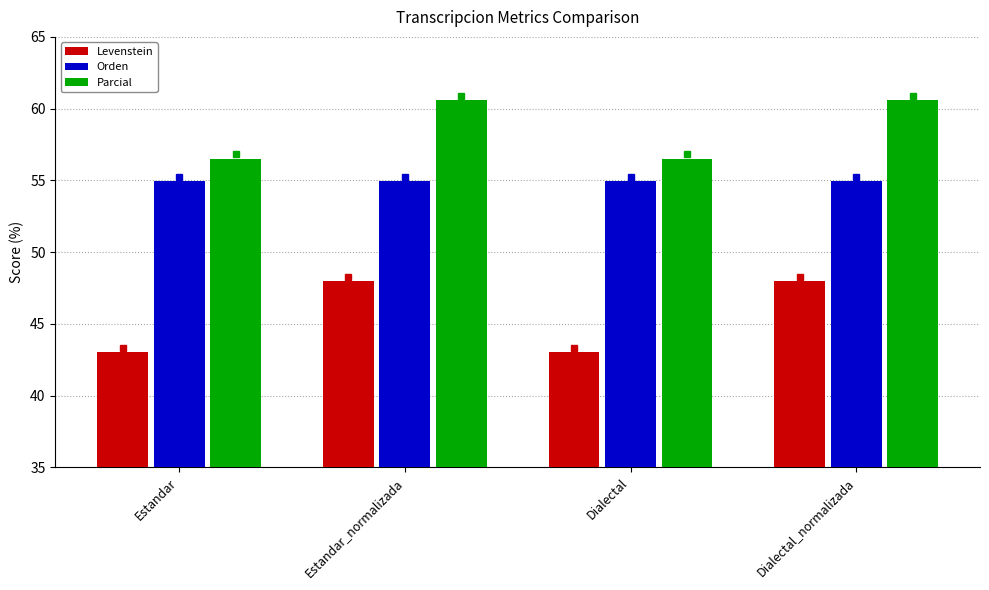

List the series in order of their peak value, highest first.

Parcial, Orden, Levenstein